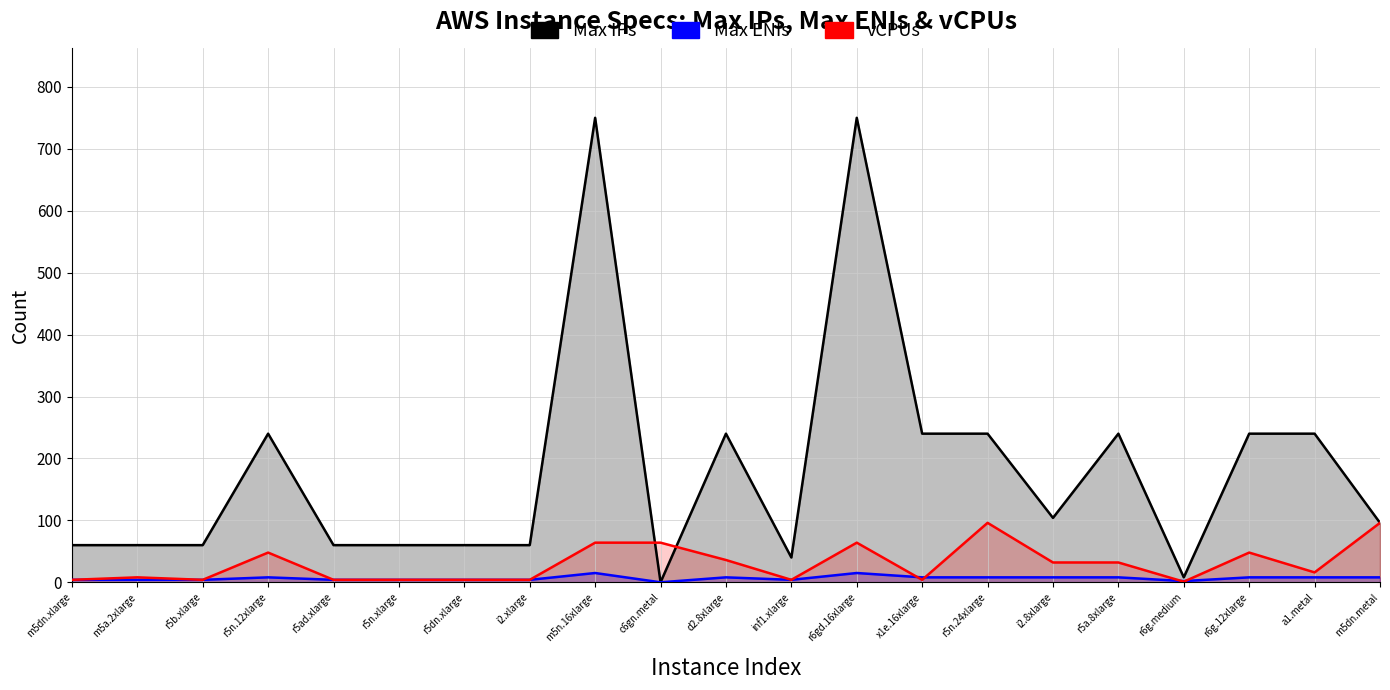

At which label is Max ENIs closest to 7?

r5n.12xlarge